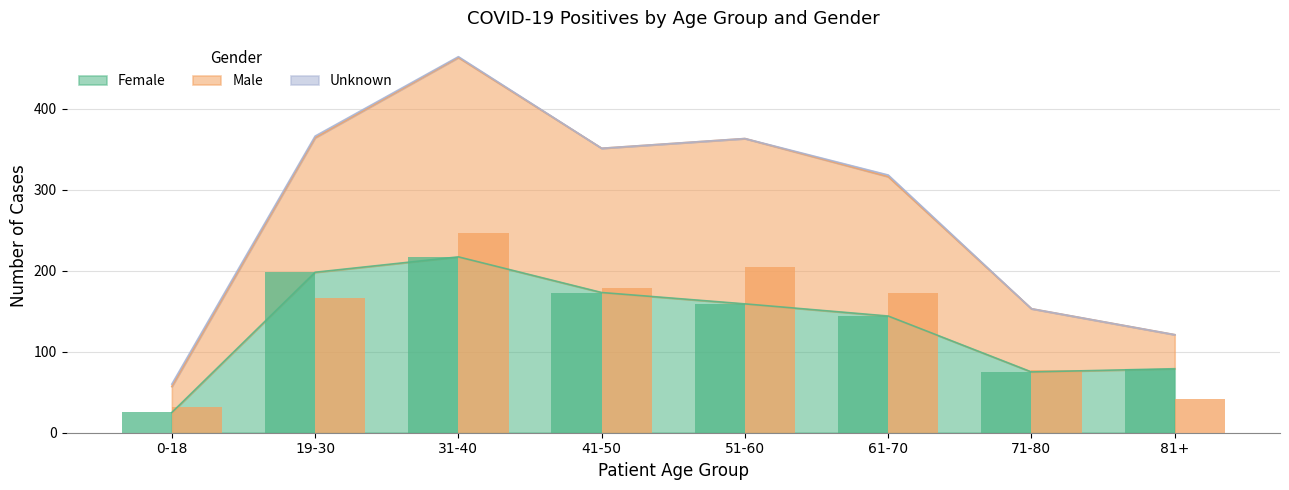

Which series changed the most between 19-30 and 51-60?

Female